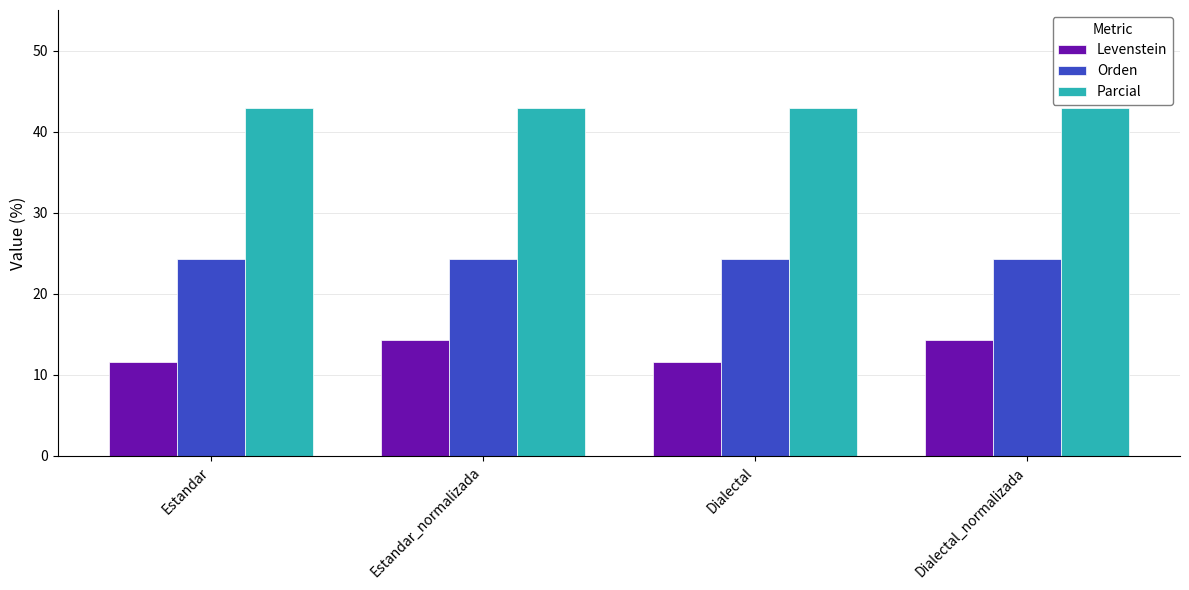

Does the chart contain any negative values?

No